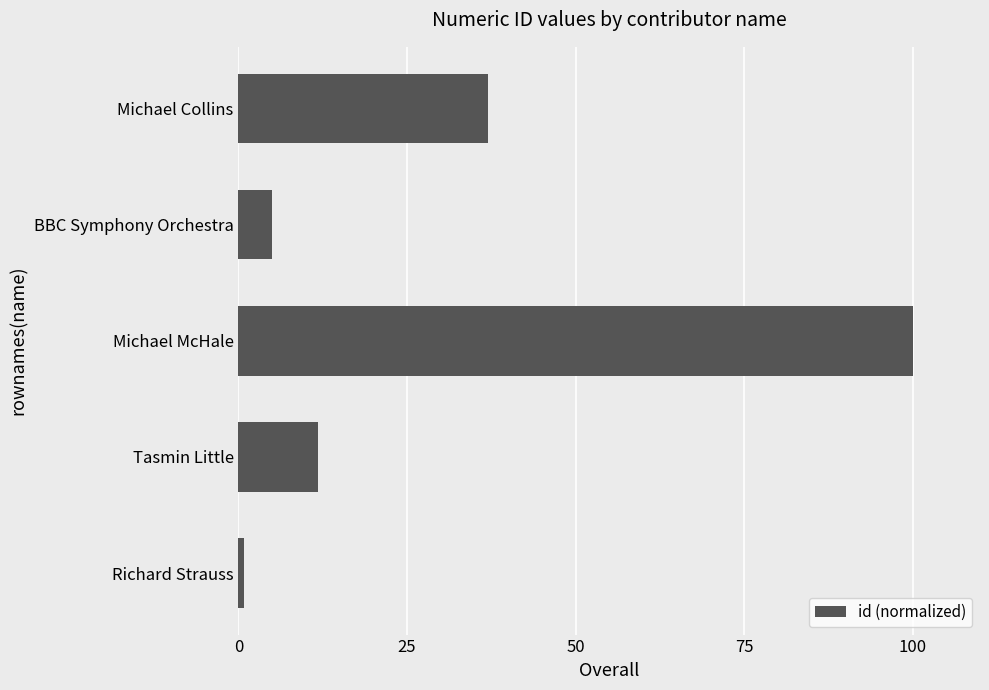

Approximately how many times larger is the value at Michael McHale compared to BBC Symphony Orchestra?

20.2